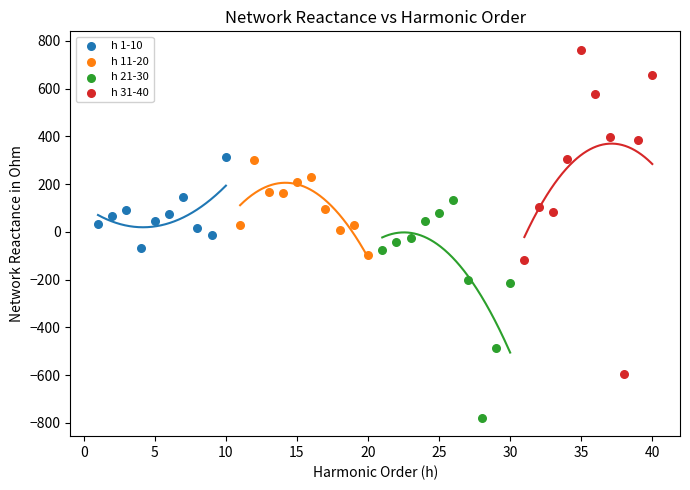

Which series reaches the minimum Y coordinate?

h 21-30